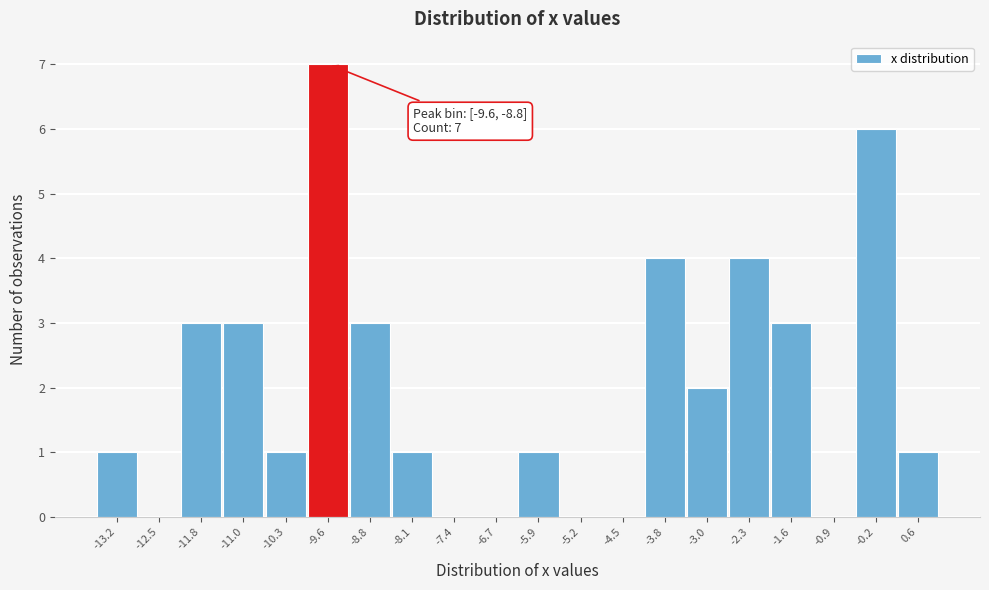

Reading right to left, transcribe all the data shown in this chart.

0.6=1	-0.2=6	-0.9=0	-1.6=3	-2.3=4	-3.0=2	-3.8=4	-4.5=0	-5.2=0	-5.9=1	-6.7=0	-7.4=0	-8.1=1	-8.8=3	-9.6=7	-10.3=1	-11.0=3	-11.8=3	-12.5=0	-13.2=1